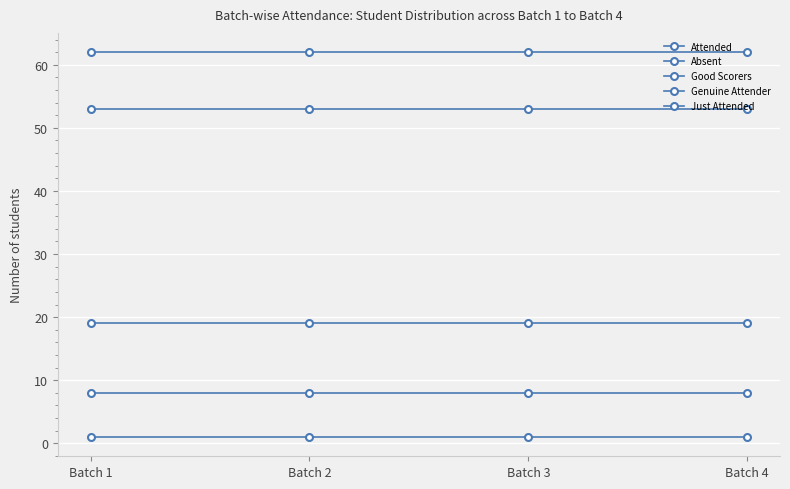

How many series are shown in this chart?

5